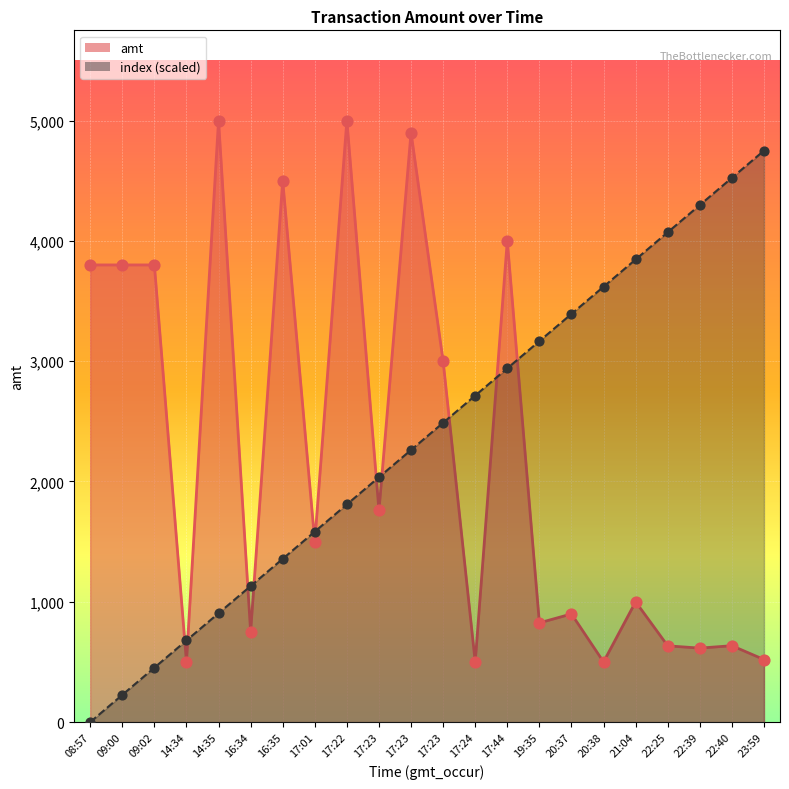

Is the value of amt at 14:34 greater than the value of index at 14:35?

No